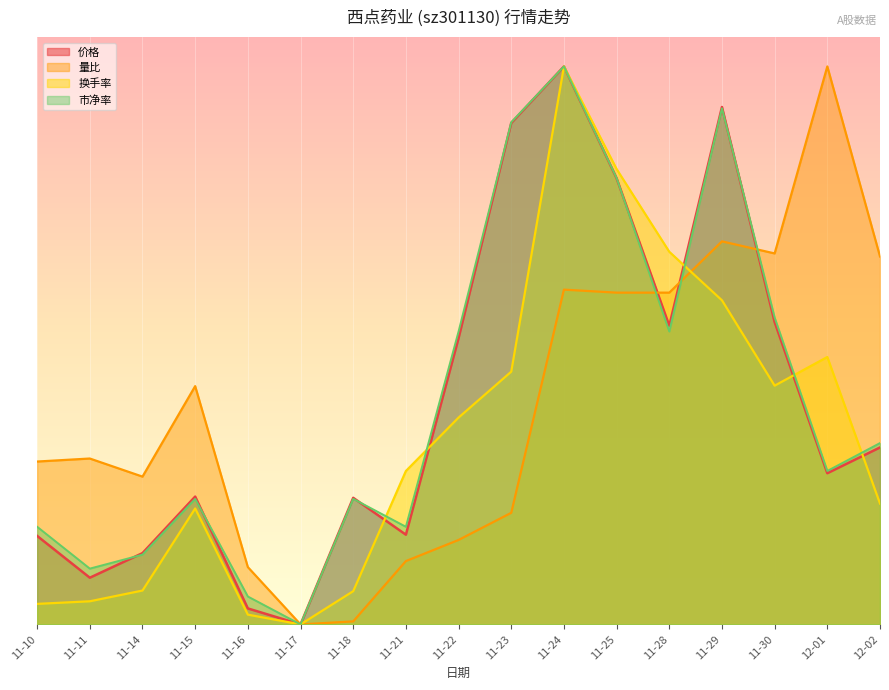

Reading right to left, transcribe all the data shown in this chart.

价格: 12-02=12.1	12-01=10.3	11-30=20.6	11-29=35.2	11-28=20.3	11-25=30.4	11-24=38.0	11-23=34.1	11-22=19.5	11-21=6.1	11-18=8.6	11-17=0.0	11-16=1.1	11-15=8.7	11-14=4.9	11-11=3.2	11-10=6.0
量比: 12-02=25.1	12-01=38.0	11-30=25.3	11-29=26.1	11-28=22.6	11-25=22.6	11-24=22.8	11-23=7.6	11-22=5.8	11-21=4.3	11-18=0.2	11-17=0.0	11-16=3.9	11-15=16.2	11-14=10.1	11-11=11.3	11-10=11.1
换手率: 12-02=8.2	12-01=18.2	11-30=16.3	11-29=22.1	11-28=25.4	11-25=31.0	11-24=38.0	11-23=17.2	11-22=14.1	11-21=10.4	11-18=2.3	11-17=0.0	11-16=0.7	11-15=7.9	11-14=2.3	11-11=1.6	11-10=1.4
市净率: 12-02=12.3	12-01=10.4	11-30=20.9	11-29=35.2	11-28=19.9	11-25=30.4	11-24=38.0	11-23=34.2	11-22=19.9	11-21=6.6	11-18=8.5	11-17=0.0	11-16=1.9	11-15=8.5	11-14=4.7	11-11=3.8	11-10=6.6